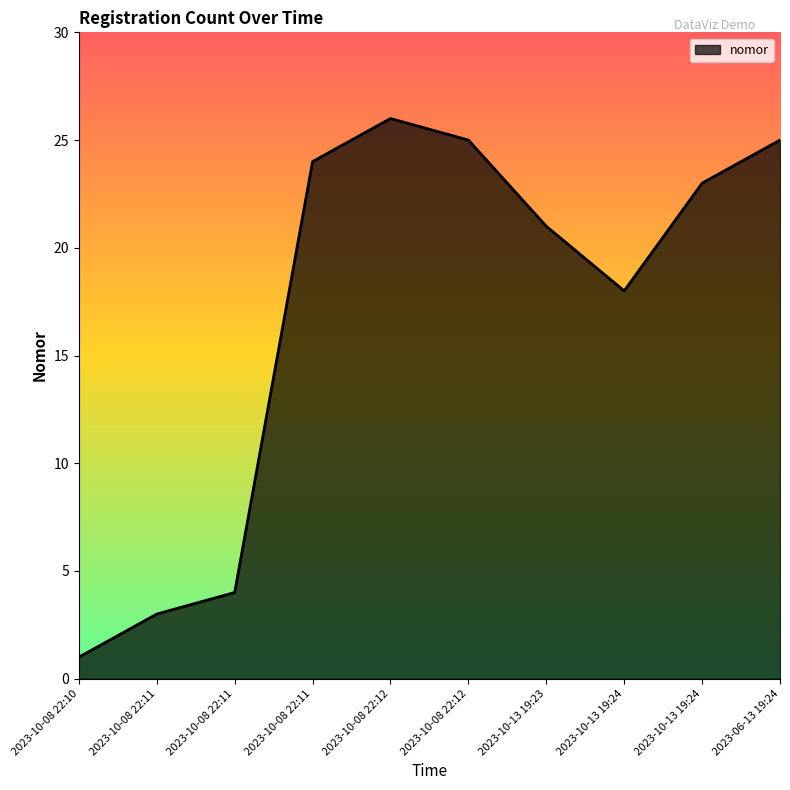

What is the difference between the maximum and second lowest values?

23